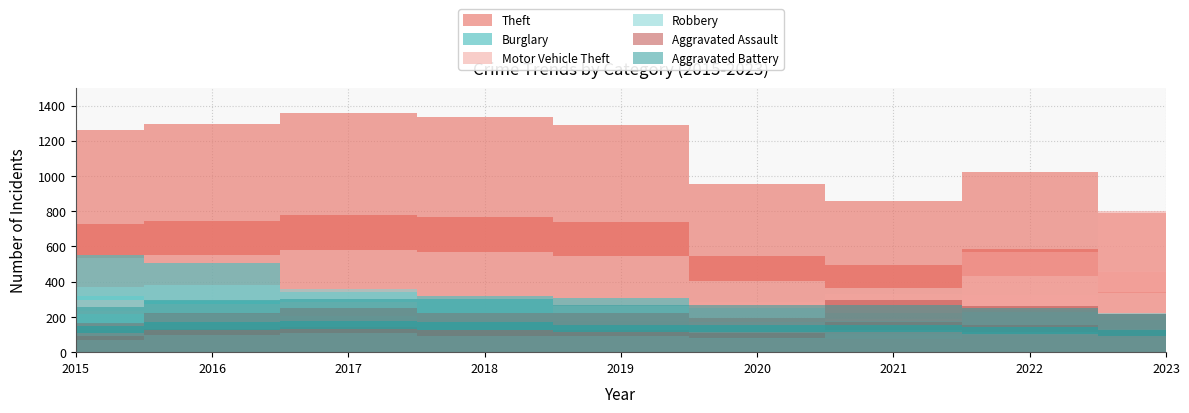

Which has a higher value, 2023 or 2017?

2017